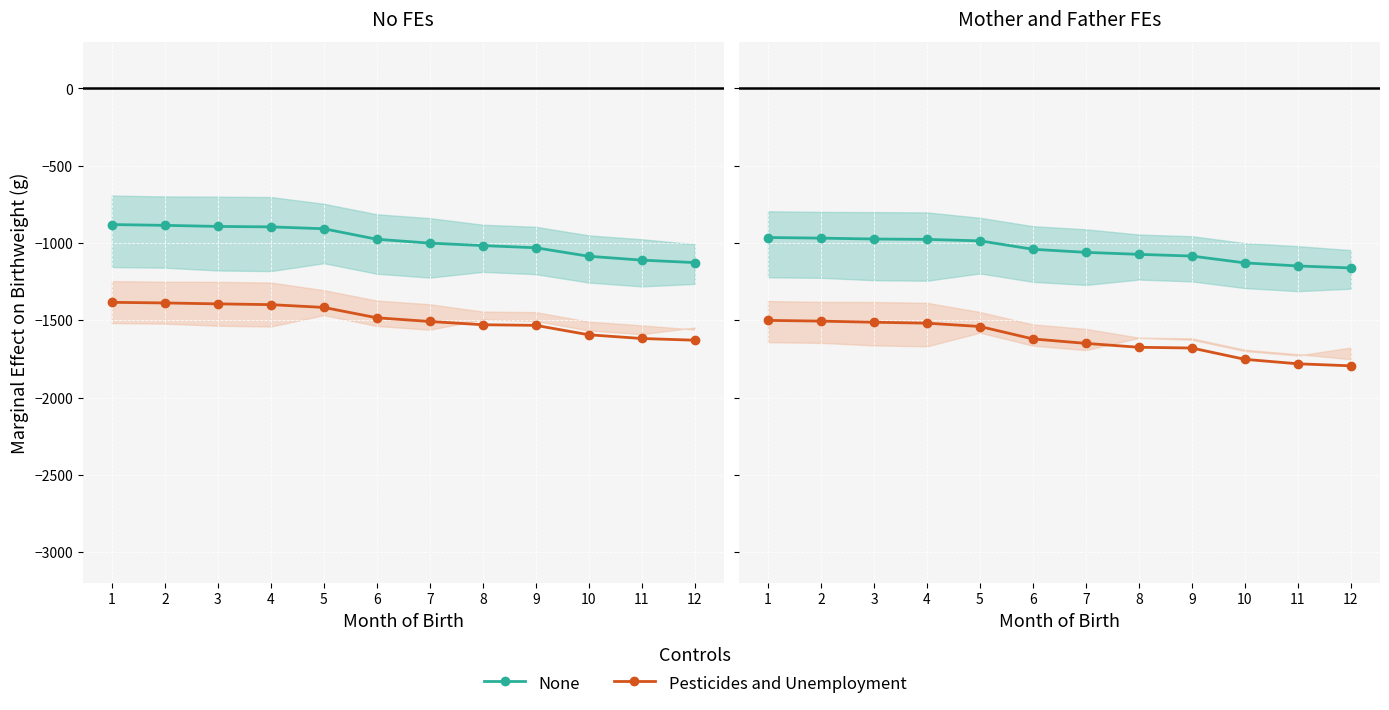

List the series in order of their peak value, highest first.

None, Pesticides and Unemployment